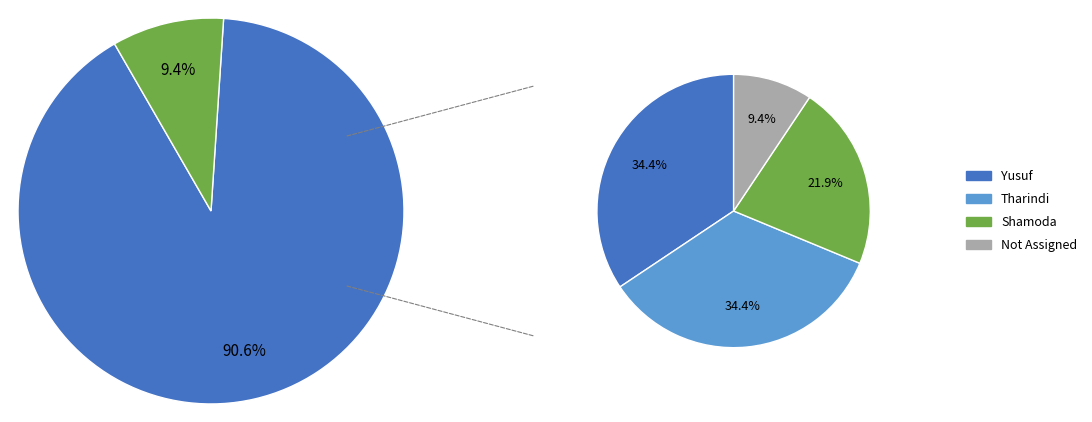

Which category has the smallest portion of the pie?

Not Assigned